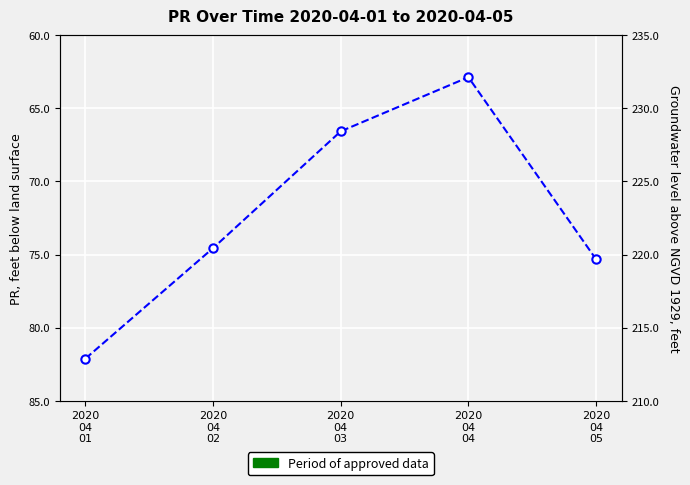

Does the chart display data point markers on the line(s)?

Yes